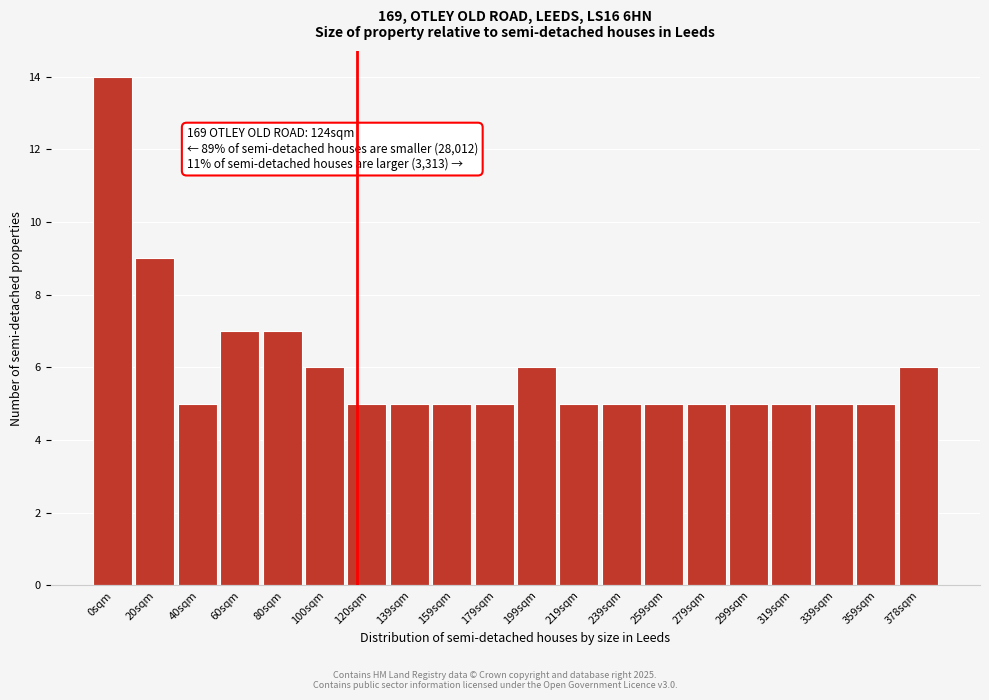

Reading right to left, transcribe all the data shown in this chart.

6	5	5	5	5	5	5	5	5	6	5	5	5	5	6	7	7	5	9	14